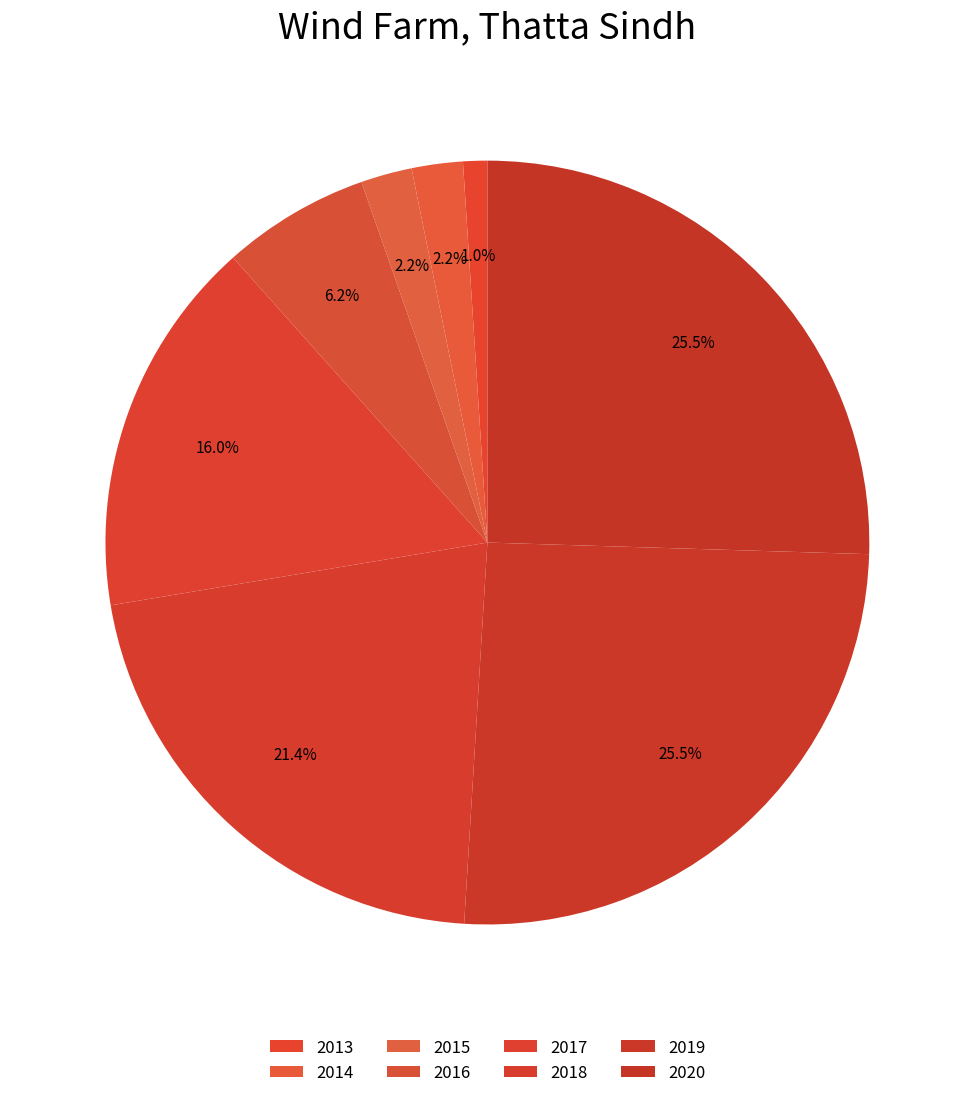

What is the smallest slice in the pie chart?

2013